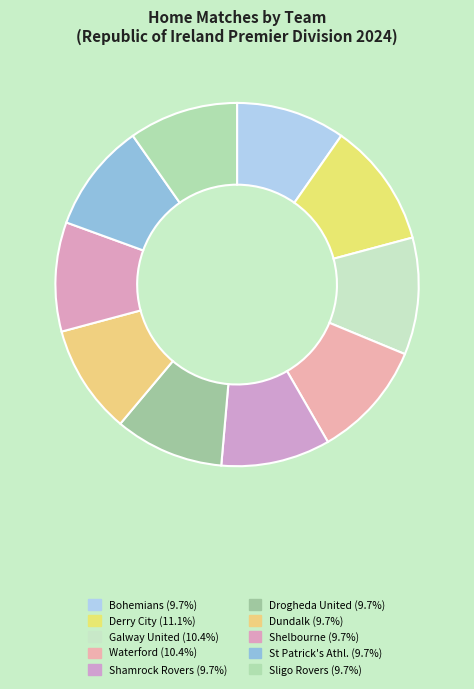

What percentage is the Sligo Rovers slice, to the nearest percent?

10%